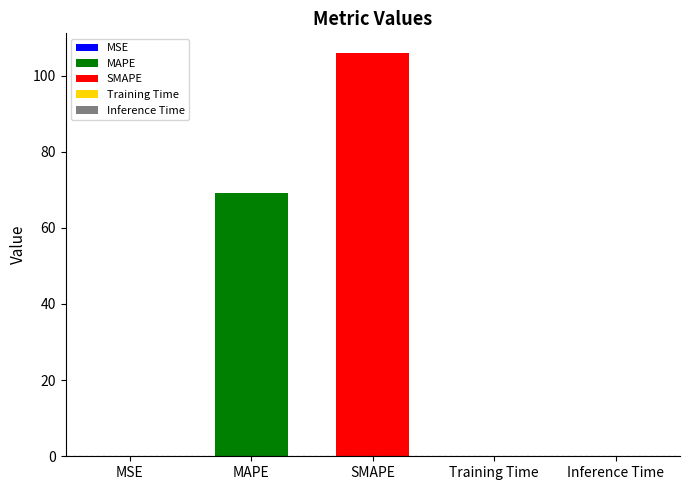

Which has a higher value, SMAPE or Training Time?

SMAPE